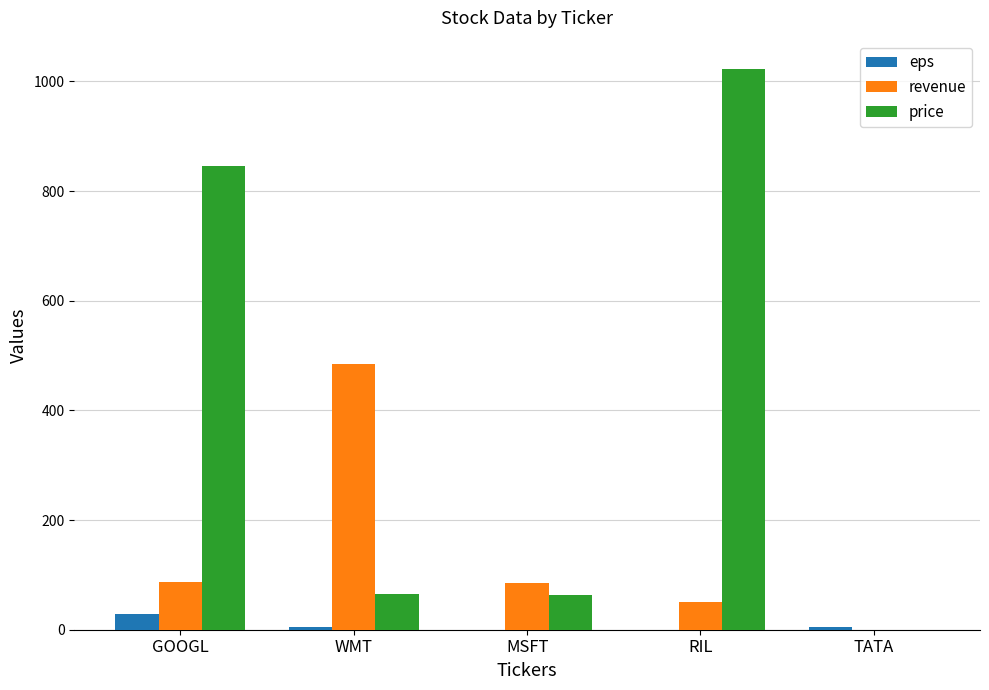

What are all the series names shown in the legend?

eps, revenue, price